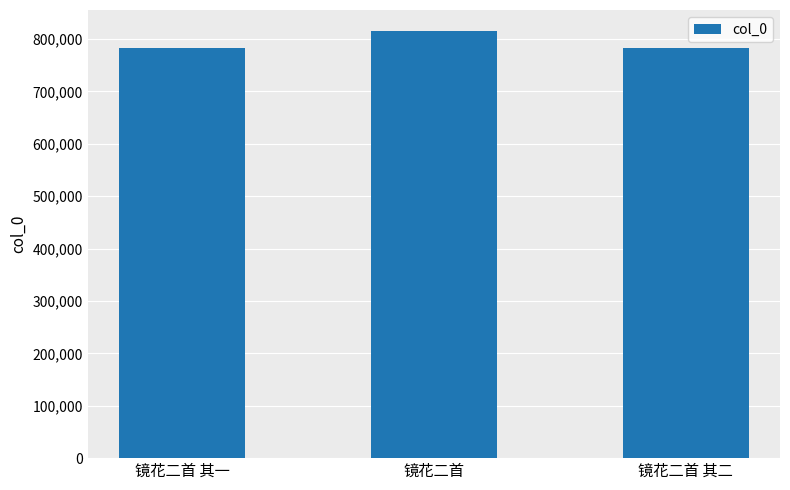

What is the change in value from 镜花二首 其一 to 镜花二首?

+30920